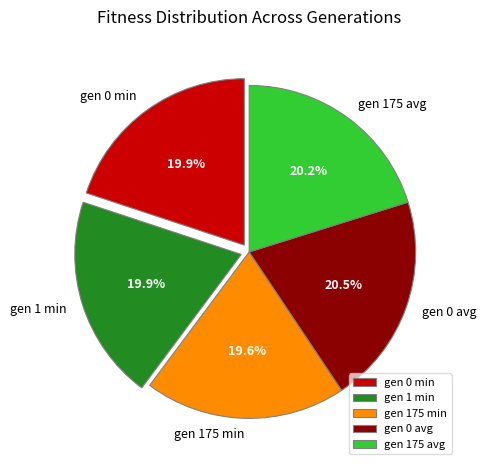

Is it true that gen 175 min is 13% of the pie?

False